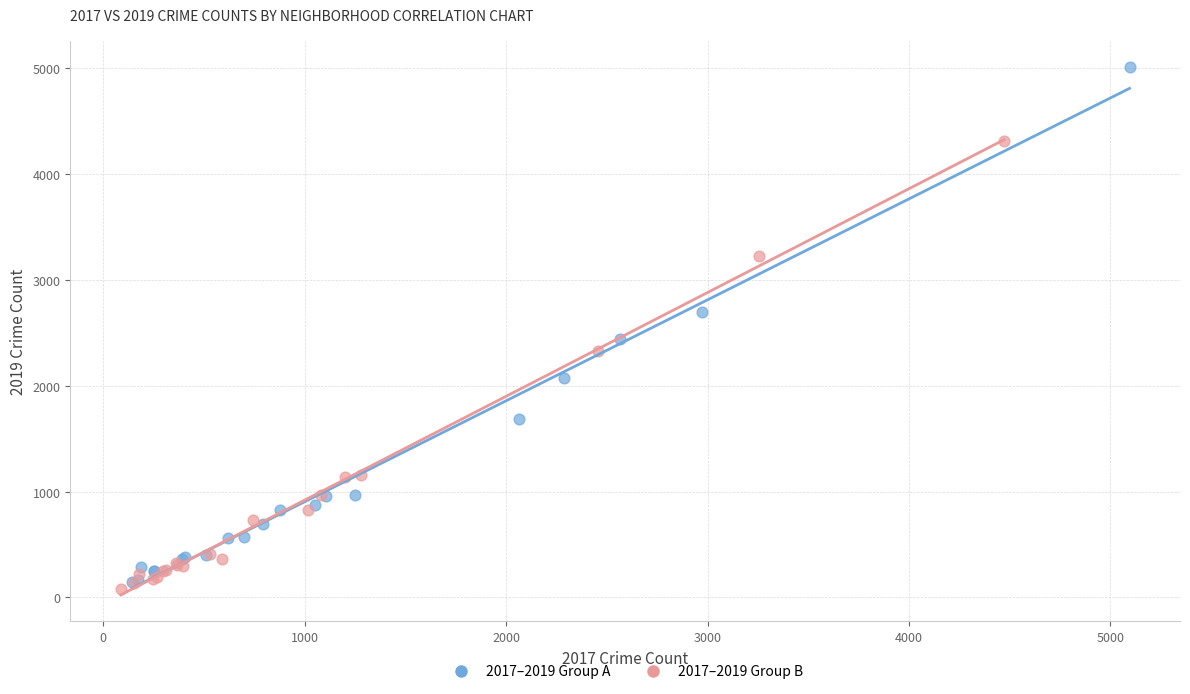

Which series reaches the maximum Y coordinate?

2017–2019 Group A